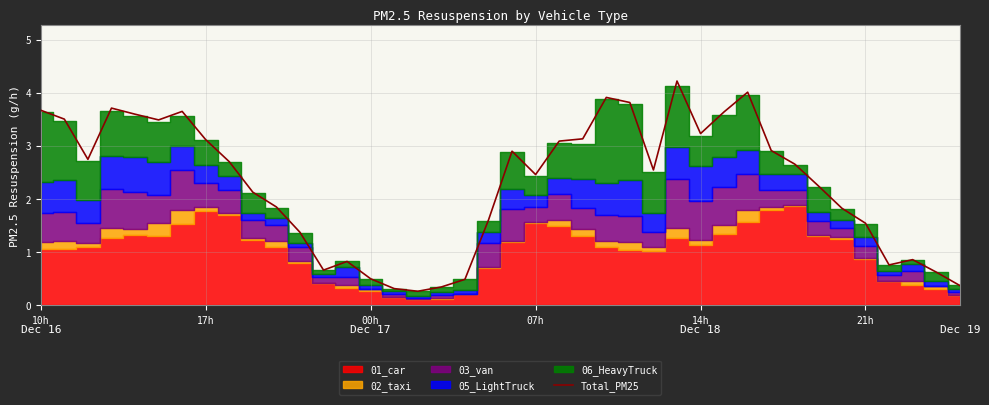

At which label does Total_PM25 first exceed 2?

10h